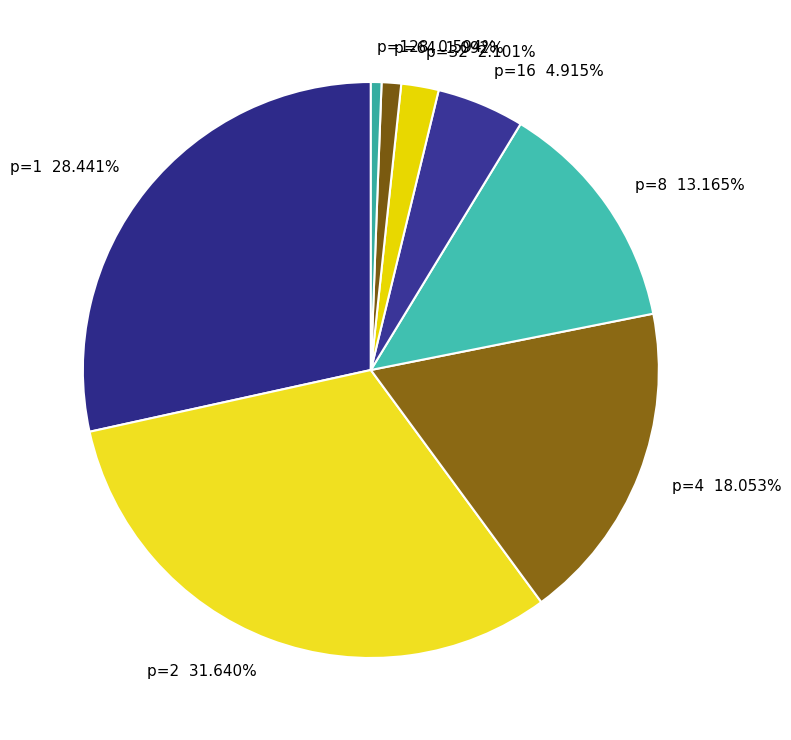

Is p=2 the majority of the pie?

No